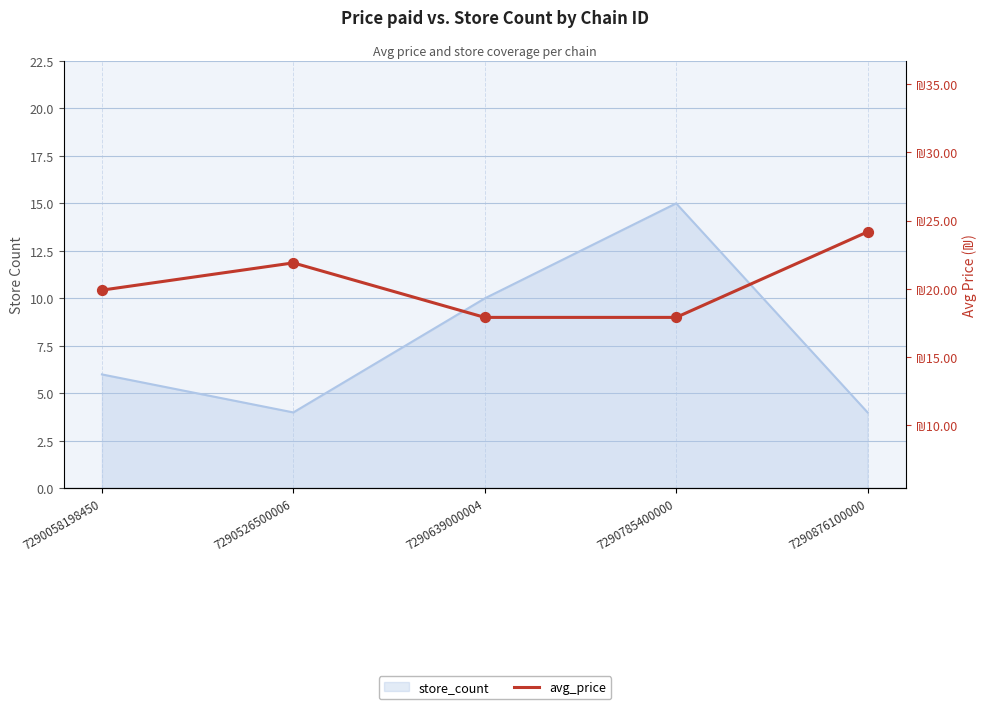

What is the change in value from 7290639000004 to 7290876100000?

+6.3